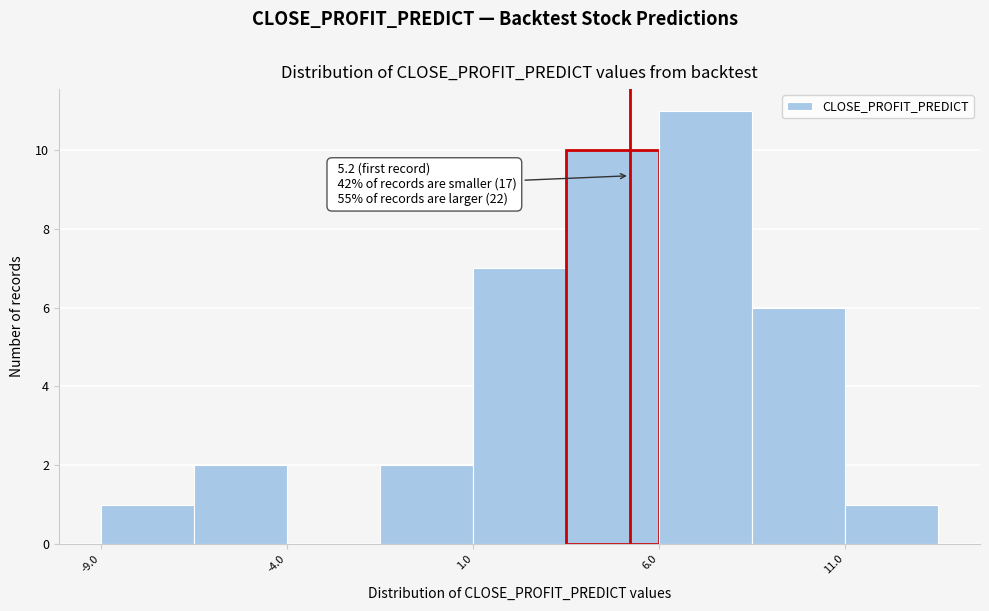

Which range on the x-axis has the tallest bar?

6.0 to 8.5